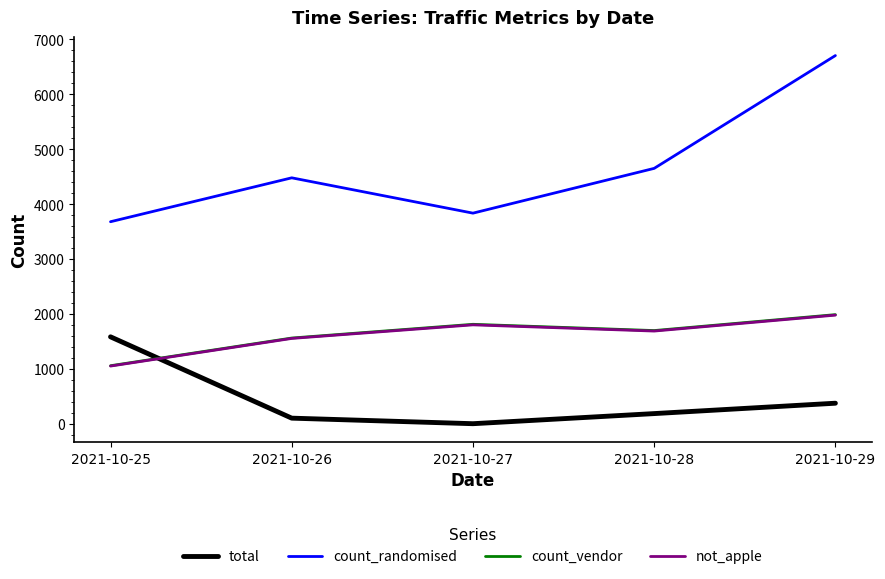

What is the approximate value of count_vendor at 2021-10-28, to the nearest 10?

1700